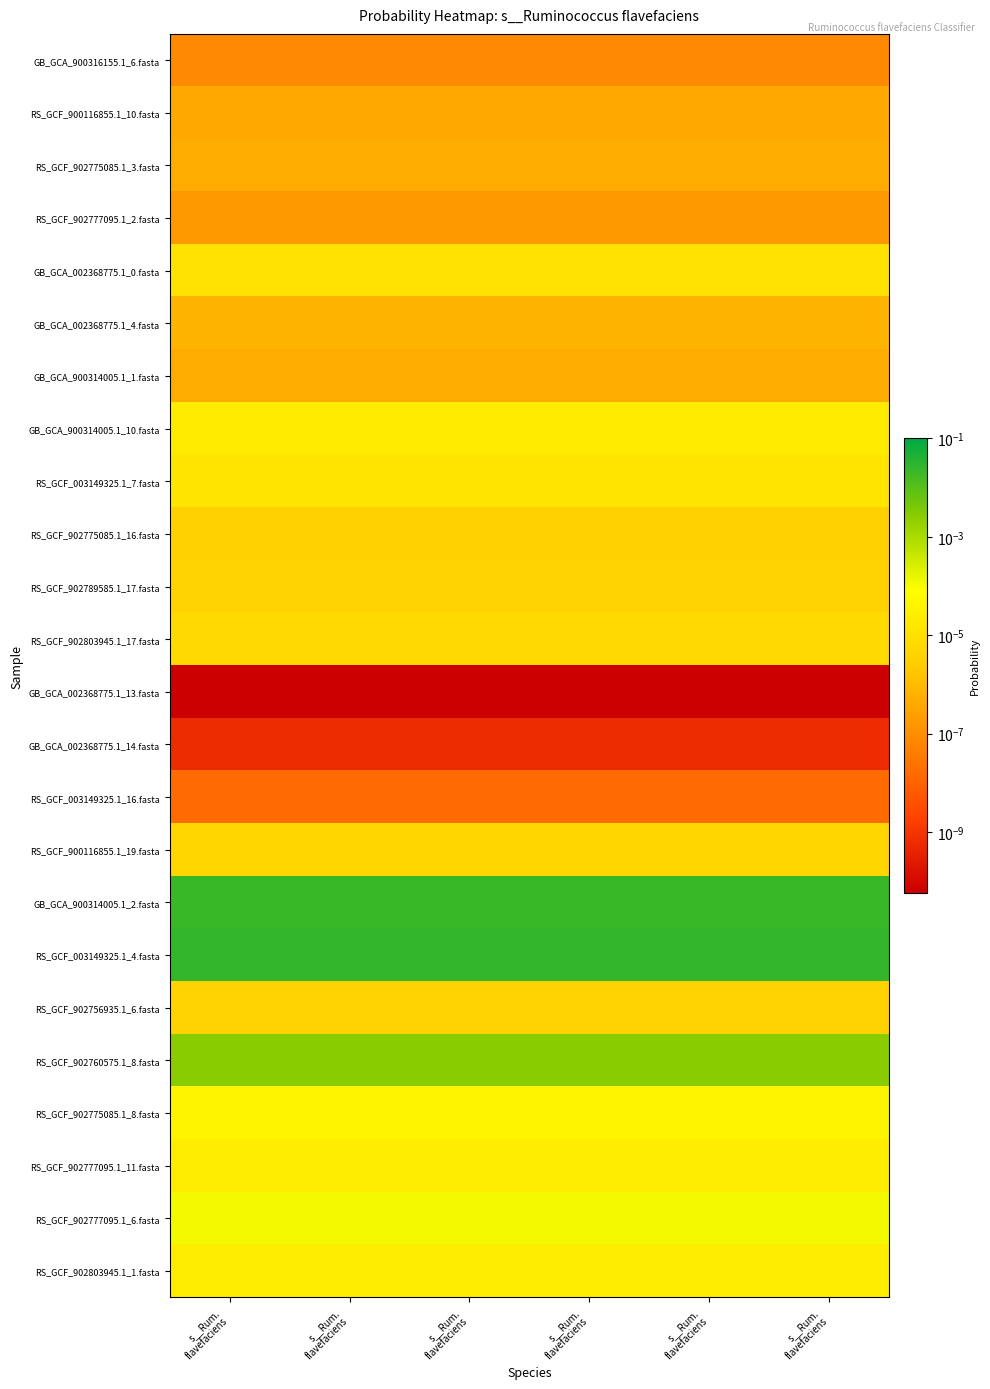

At s__Rum. flavefaciens, list the series in order from smallest to largest.

GB_GCA_002368775.1_13.fasta, GB_GCA_002368775.1_14.fasta, RS_GCF_003149325.1_16.fasta, GB_GCA_900316155.1_6.fasta, RS_GCF_902777095.1_2.fasta, RS_GCF_900116855.1_10.fasta, GB_GCA_900314005.1_1.fasta, RS_GCF_902775085.1_3.fasta, GB_GCA_002368775.1_4.fasta, RS_GCF_902775085.1_16.fasta, RS_GCF_902756935.1_6.fasta, RS_GCF_902789585.1_17.fasta, RS_GCF_900116855.1_19.fasta, RS_GCF_902803945.1_17.fasta, GB_GCA_002368775.1_0.fasta, RS_GCF_003149325.1_7.fasta, GB_GCA_900314005.1_10.fasta, RS_GCF_902777095.1_11.fasta, RS_GCF_902803945.1_1.fasta, RS_GCF_902775085.1_8.fasta, RS_GCF_902777095.1_6.fasta, RS_GCF_902760575.1_8.fasta, GB_GCA_900314005.1_2.fasta, RS_GCF_003149325.1_4.fasta